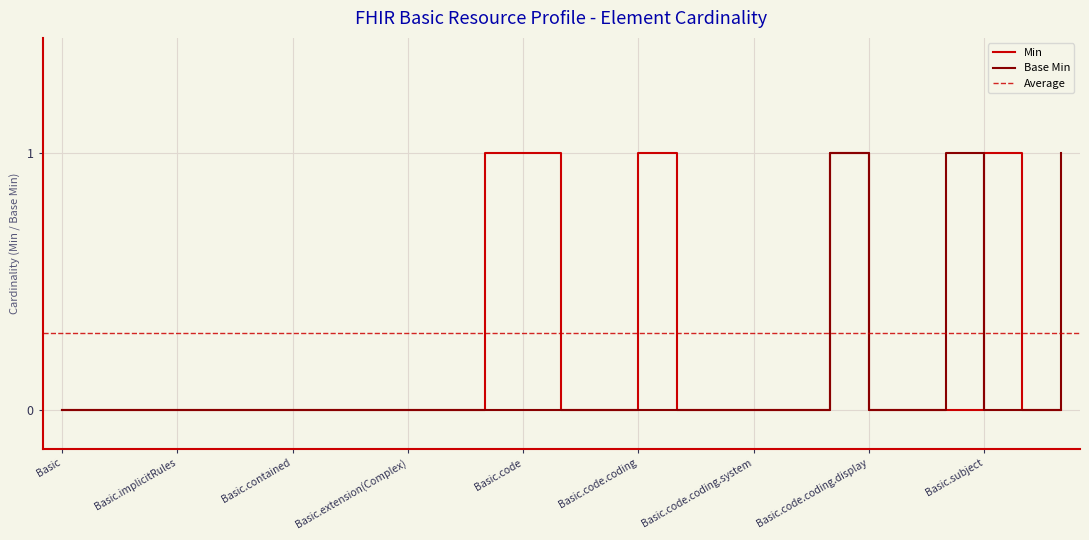

Rank the categories by value from lowest to highest.

Basic, Basic.id, Basic.meta, Basic.implicitRules, Basic.language, Basic.text, Basic.contained, Basic.extension, Basic.extension(Simple), Basic.extension(Complex), Basic.modifierExtension, Basic.identifier, Basic.code, Basic.code.id, Basic.code.extension, Basic.code.coding, Basic.code.coding.id, Basic.code.coding.extension, Basic.code.coding.system, Basic.code.coding.version, Basic.code.coding.display, Basic.code.coding.userSelected, Basic.subject, Basic.created, Basic.code.coding.code, Basic.code.text, Basic.author